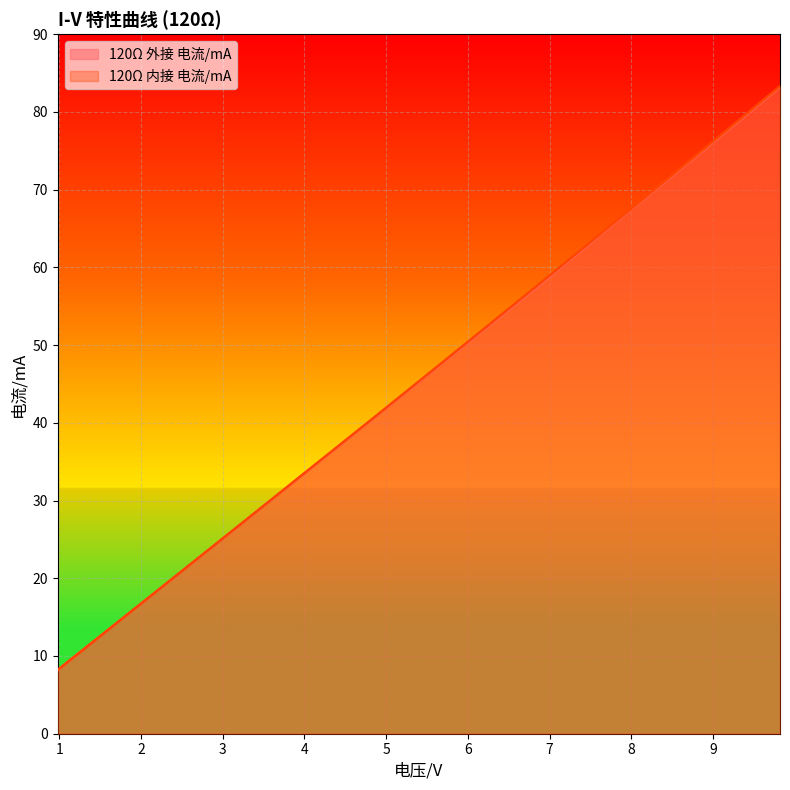

Count the number of data series in this chart.

2